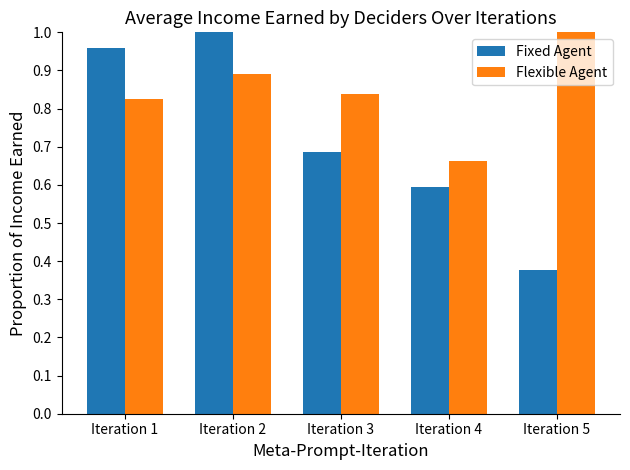

How many distinct data groups are displayed?

2